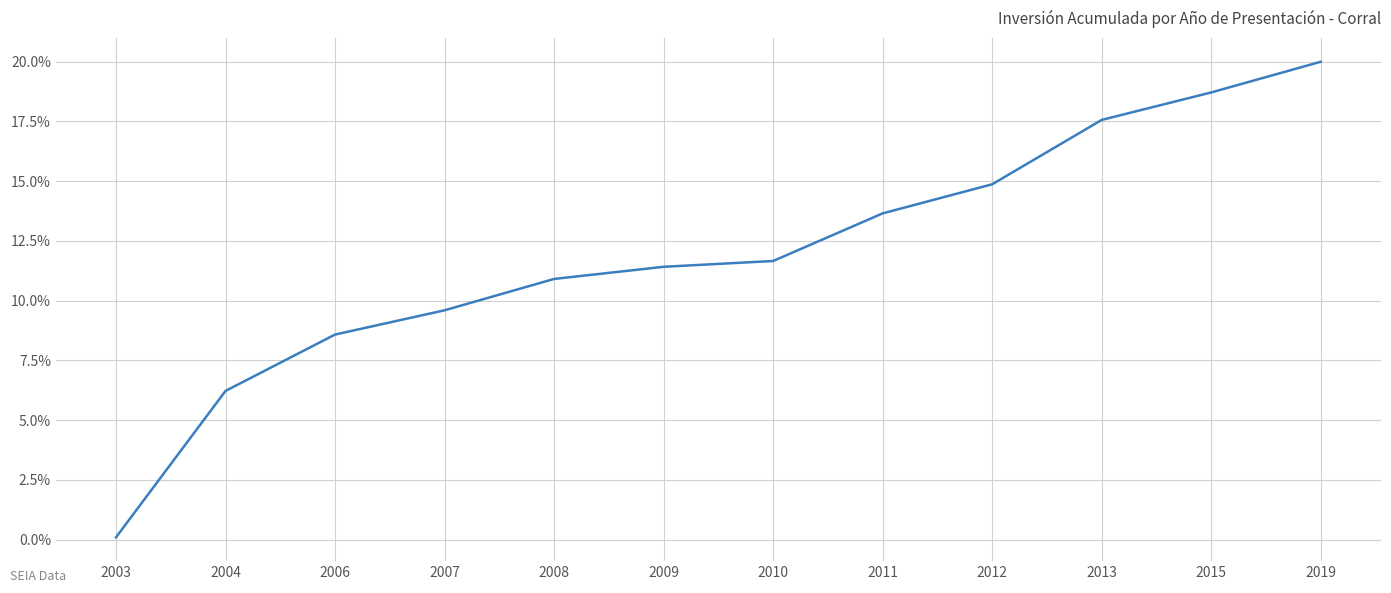

What is the change in value from 2004 to 2008?

+4.7